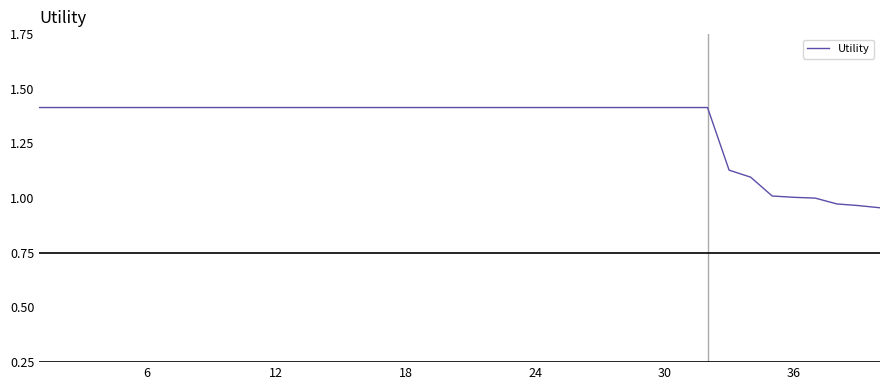

What is the maximum value shown in the chart?

1.4